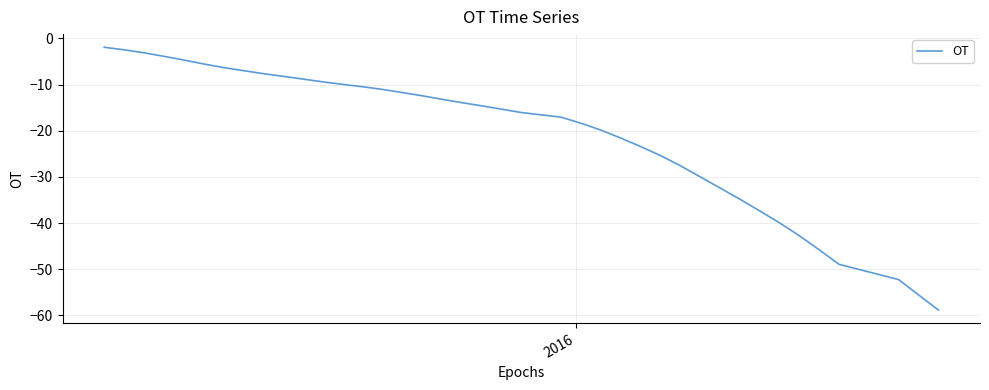

What is the difference between the maximum and minimum values?

56.9